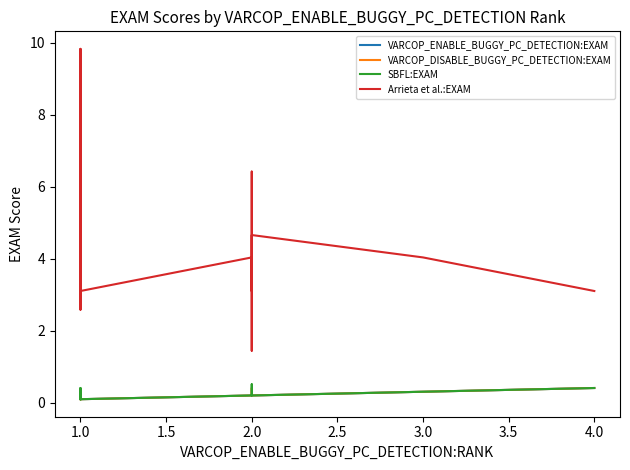

The value of VARCOP_ENABLE_BUGGY_PC_DETECTION:EXAM at 1.0 is 0.1. True or false?

False